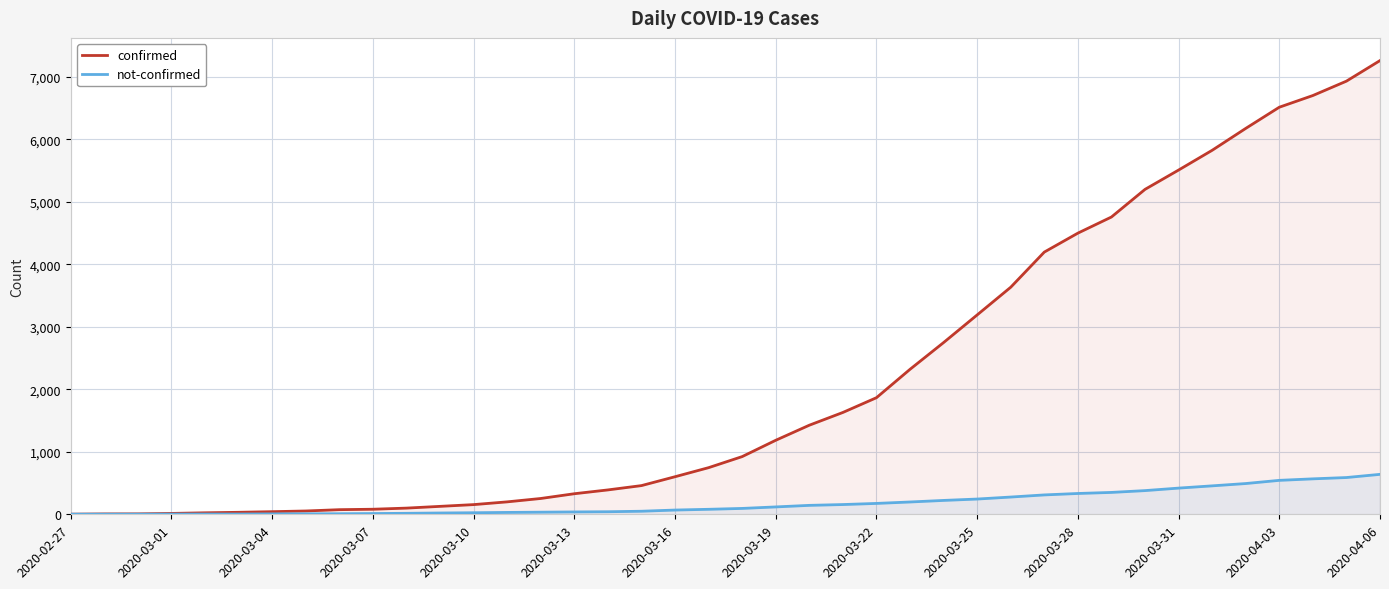

What is the approximate value of not-confirmed at 19?

80